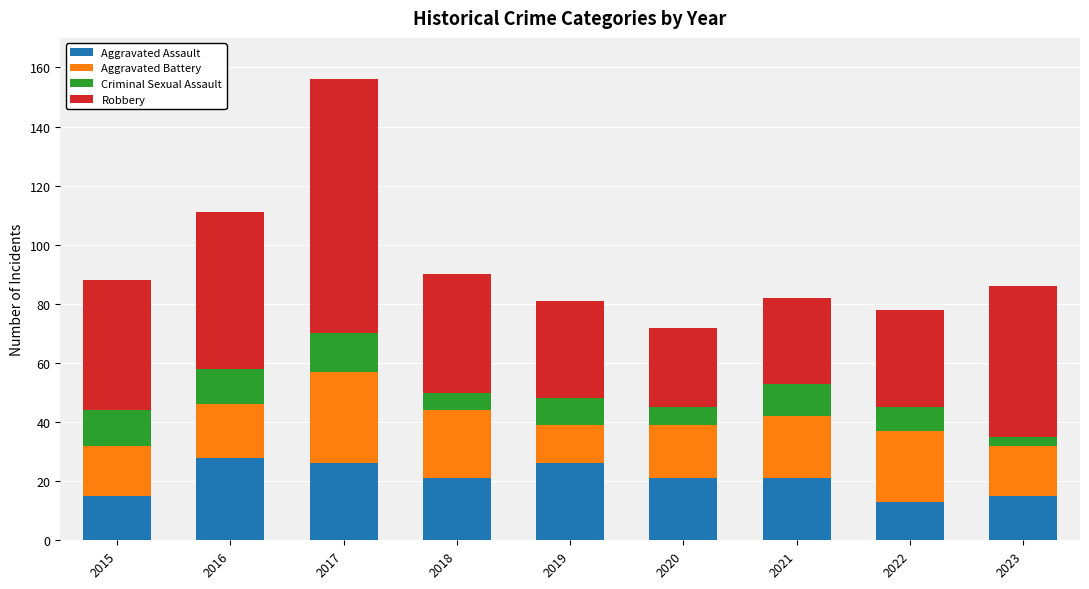

What is the total value across all series at 2016?

111